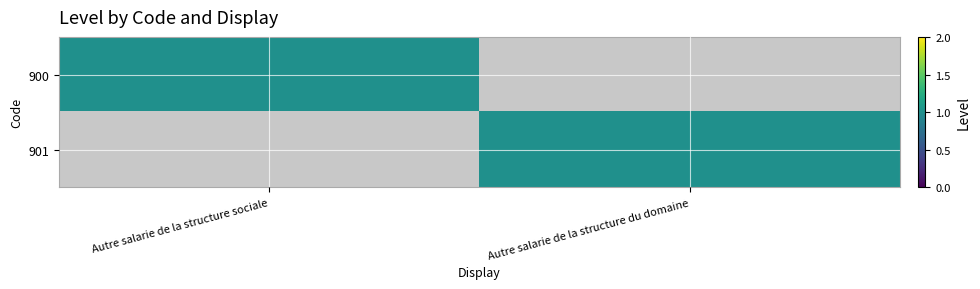

Which series changed the most between Autre salarie de la structure sociale and Autre salarie de la structure du domaine?

900